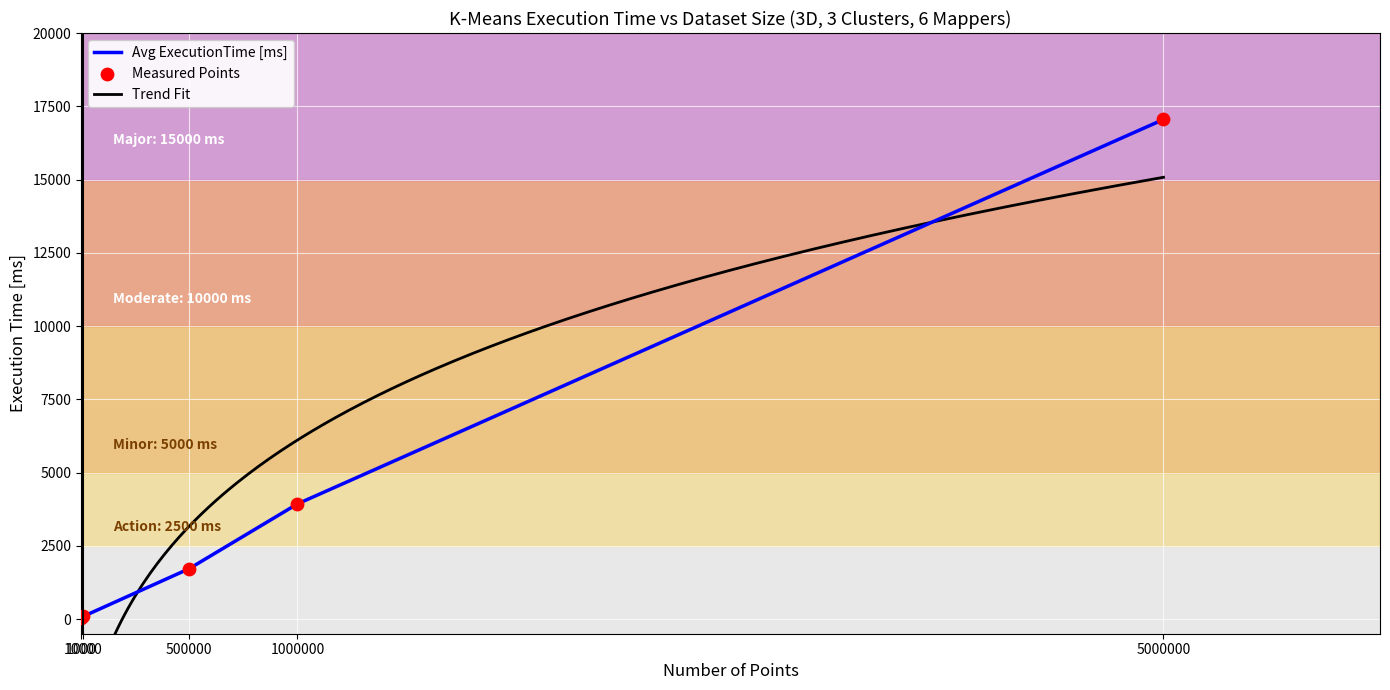

What is the change in value from 1000 to 500000?

+1667.3